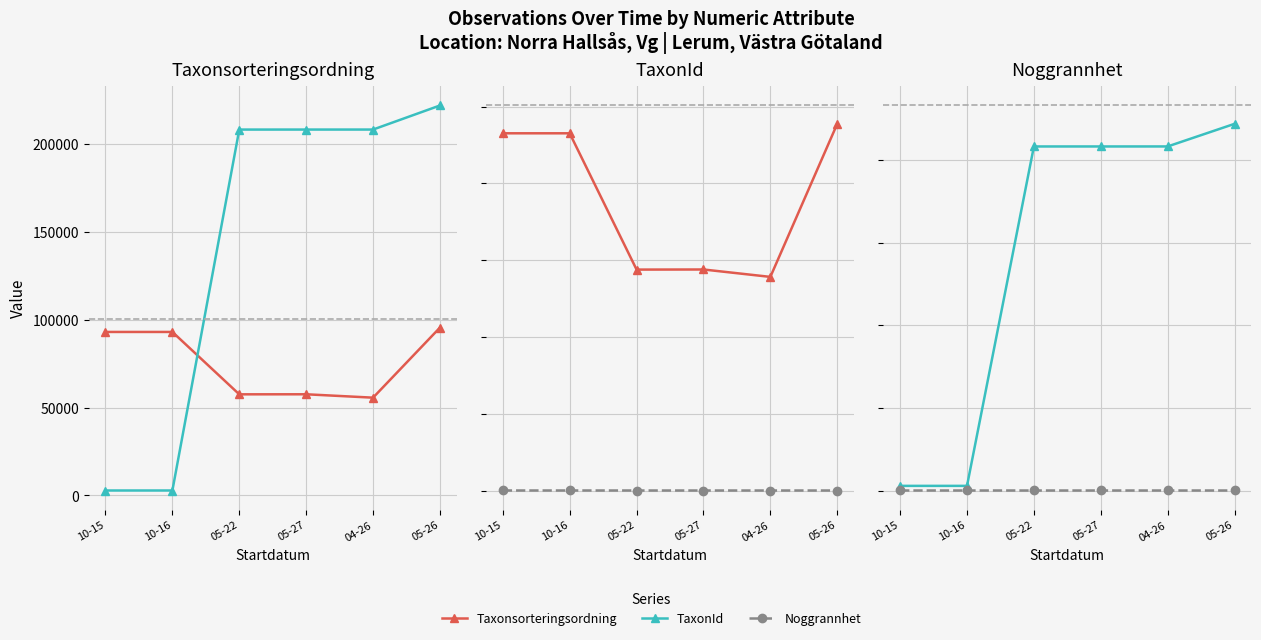

Is the value of Noggrannhet at 10-15 greater than the value of Taxonsorteringsordning at 10-16?

No